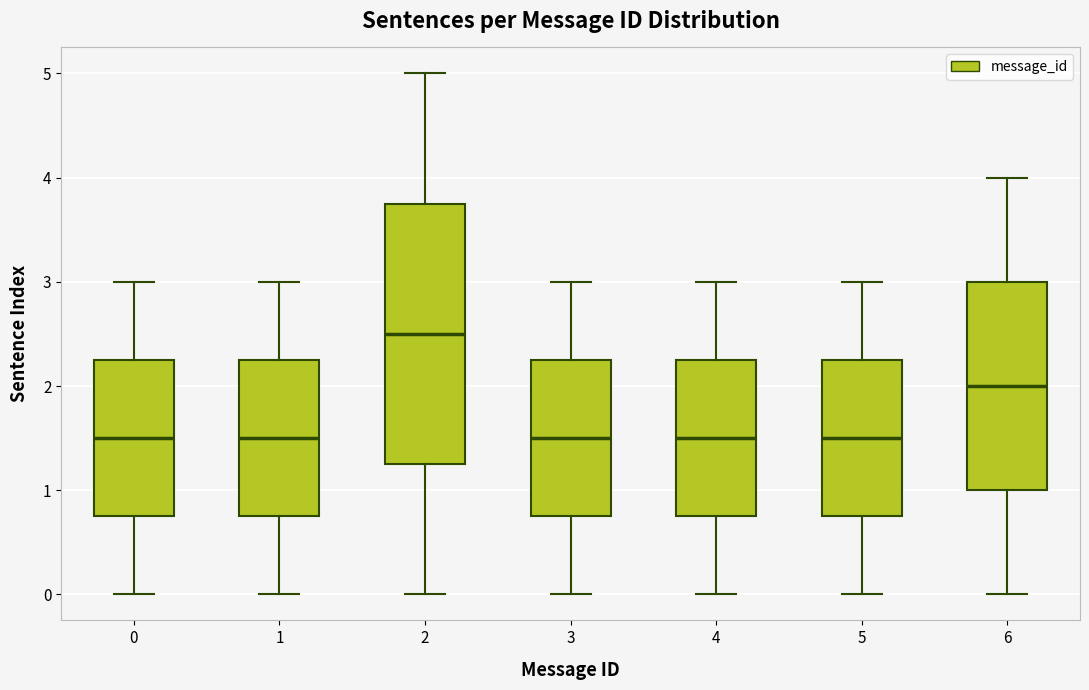

Comparing the boxes themselves (not the whiskers), which one is the tallest?

2